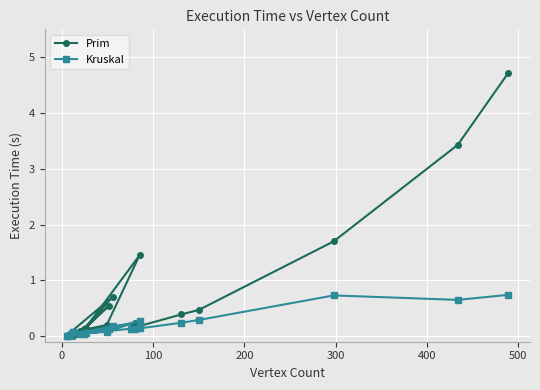

True or false: Kruskal has more than 1 interior local peaks.

True